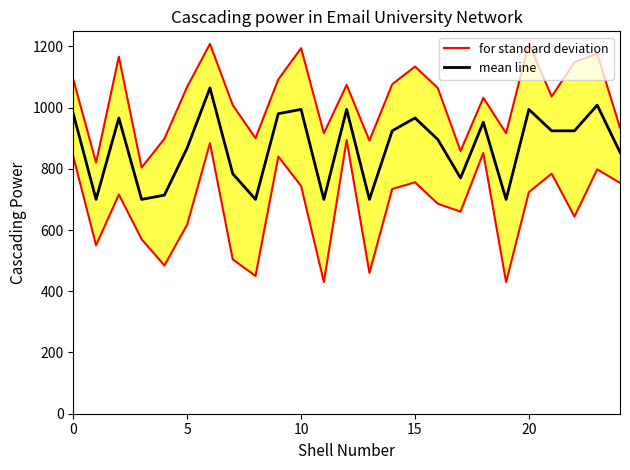

Rank the series by their maximum value, from highest to lowest.

for standard deviation, mean line